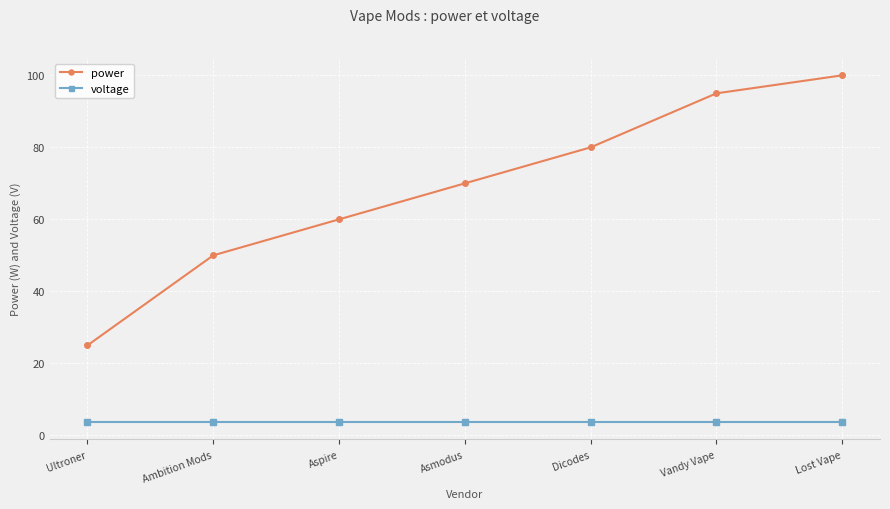

What is the approximate value of voltage at Dicodes?

3.7